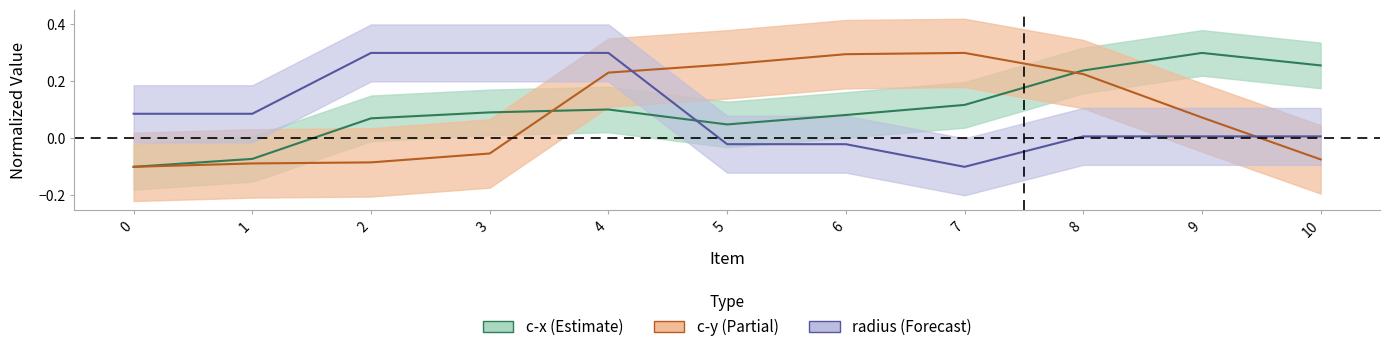

Reading left to right, extract all data points from this chart.

c-x: -0.1	-0.1	0.1	0.1	0.1	0.0	0.1	0.1	0.2	0.3	0.3
c-y: -0.1	-0.1	-0.1	-0.1	0.2	0.3	0.3	0.3	0.2	0.1	-0.1
radius: 0.1	0.1	0.3	0.3	0.3	-0.0	-0.0	-0.1	0.0	0.0	0.0